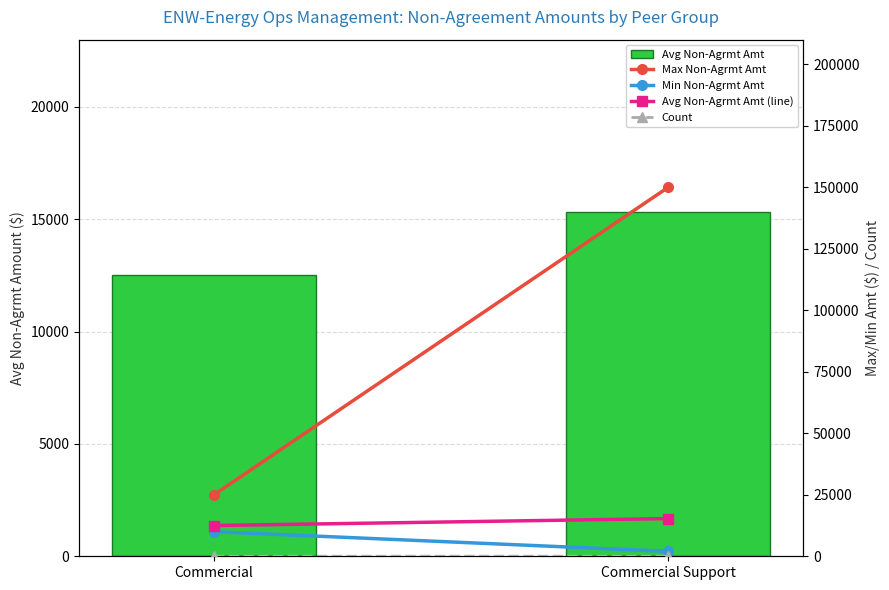

Is it true that Min Non-Agrmt Amt equals 5660.6 at Commercial?

False